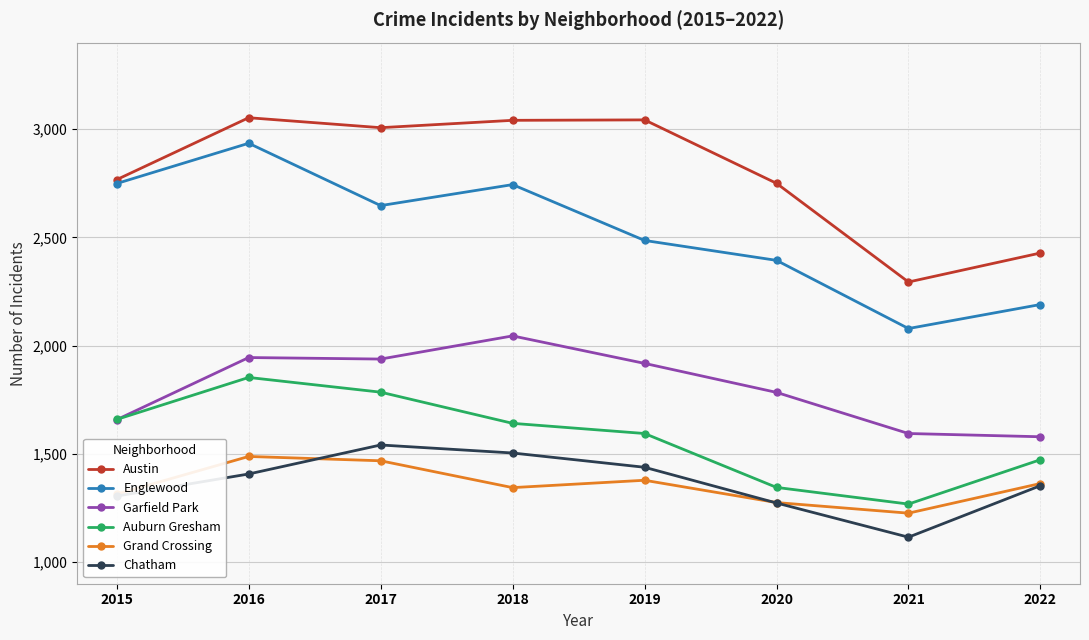

What is the difference between the maximum and minimum values in the Chatham series?

426